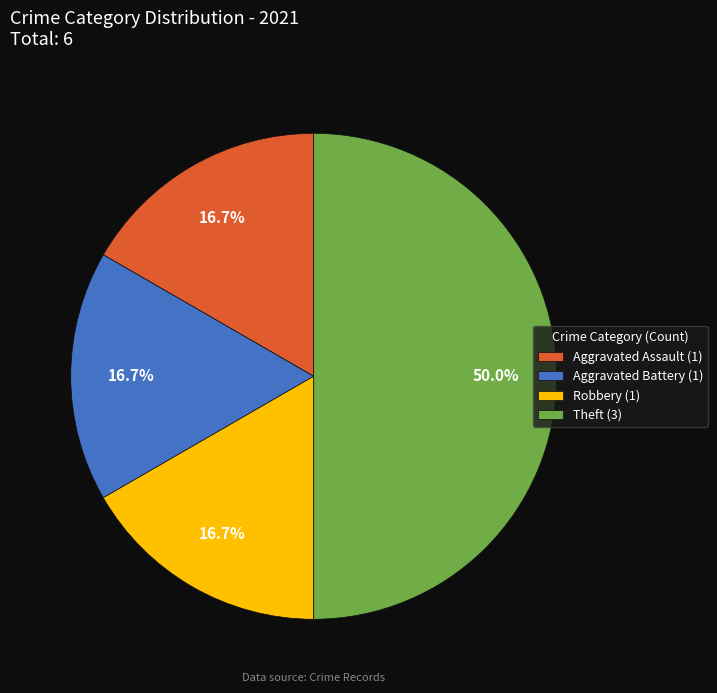

Combined, do Robbery (1) and Theft (3) account for over 50%?

Yes